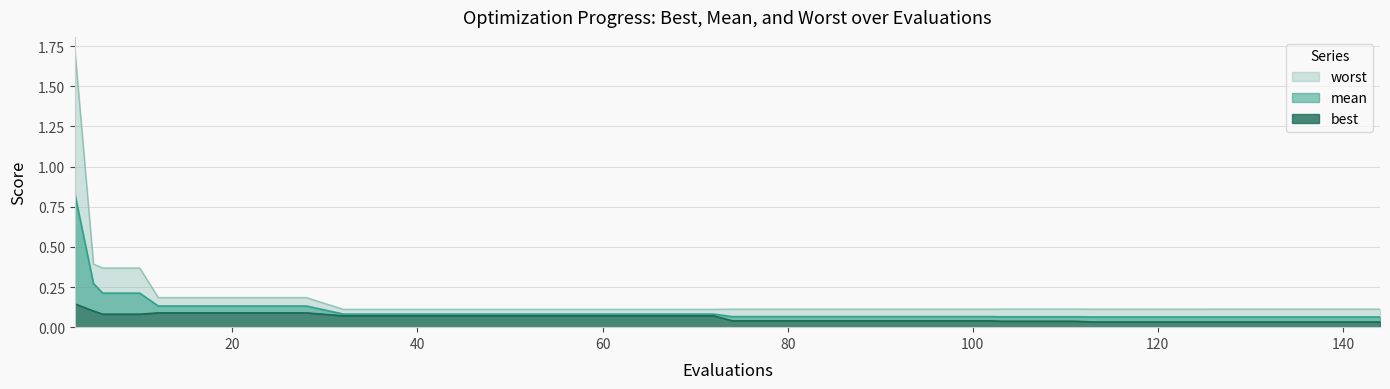

True or false: mean and worst intersect in this chart.

False